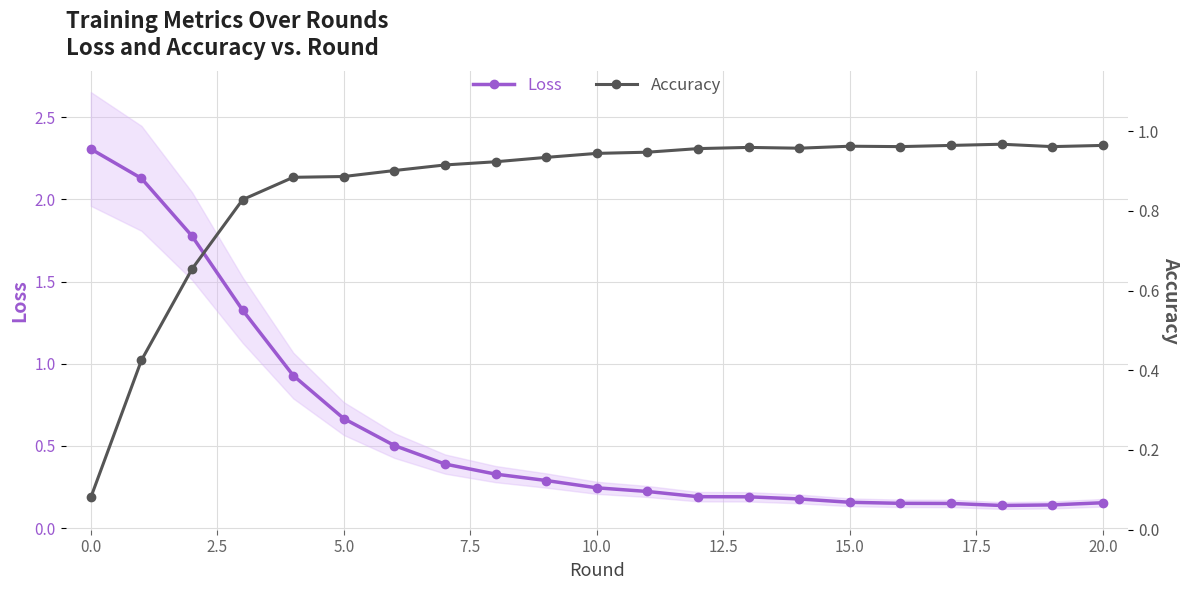

The Accuracy series shows 0.4 at 14. True or false?

False